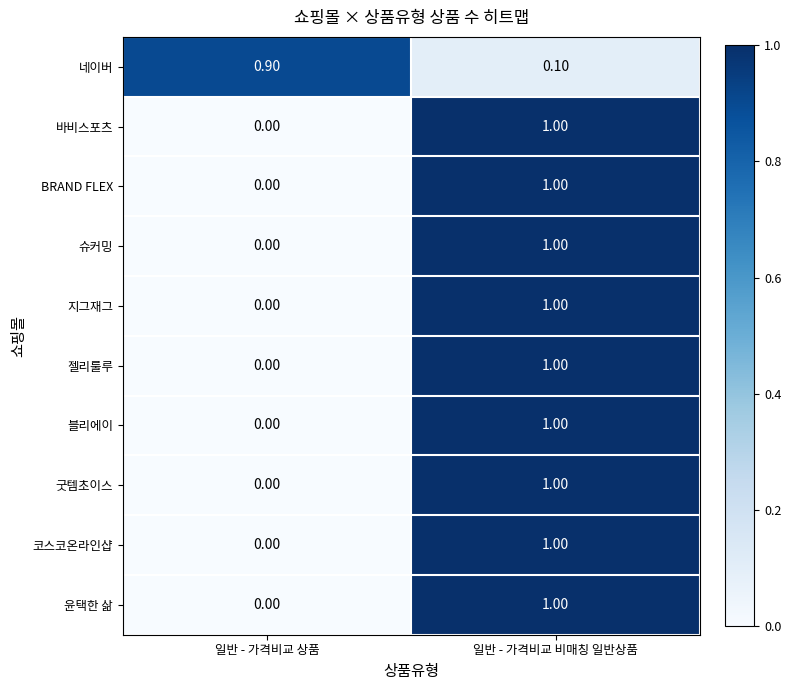

At how many categories does at least one series exceed 0?

2